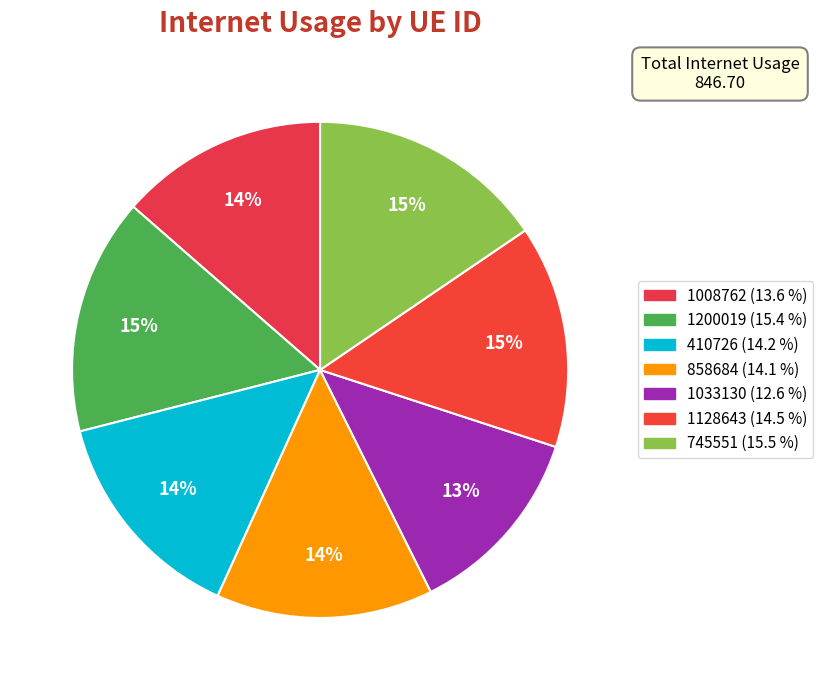

How many segments does this pie chart have?

7